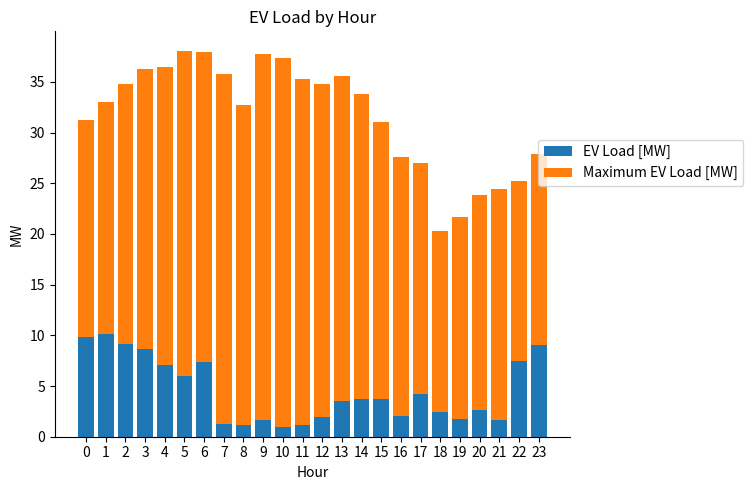

What is the average value of the EV Load [MW] series?

4.5